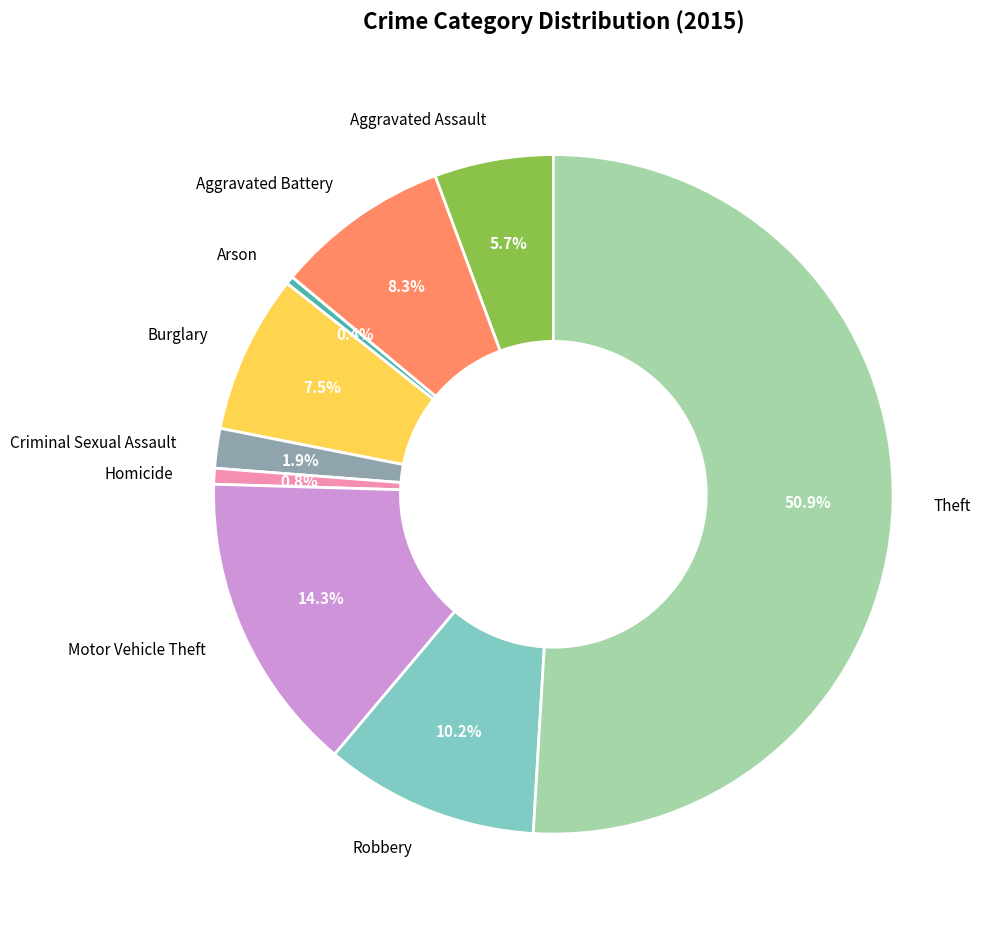

Which slice represents more than half of the pie?

Theft